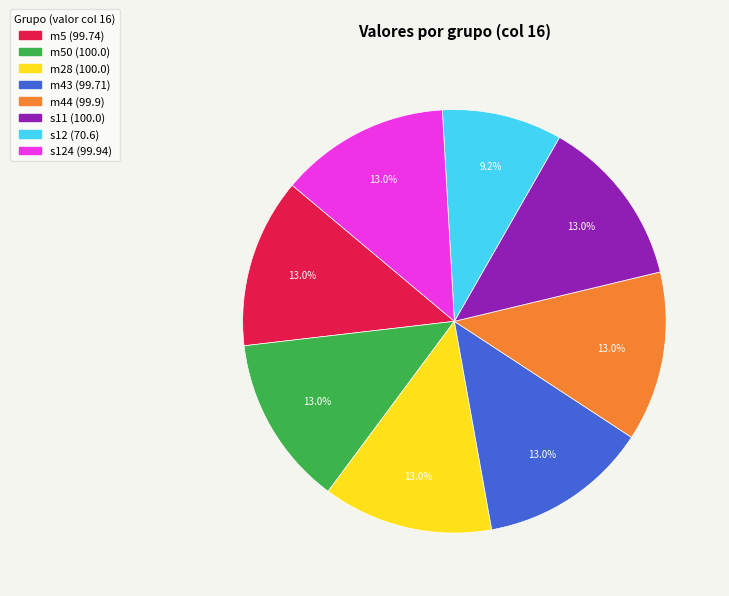

Is there any slice that represents more than half of the pie?

No